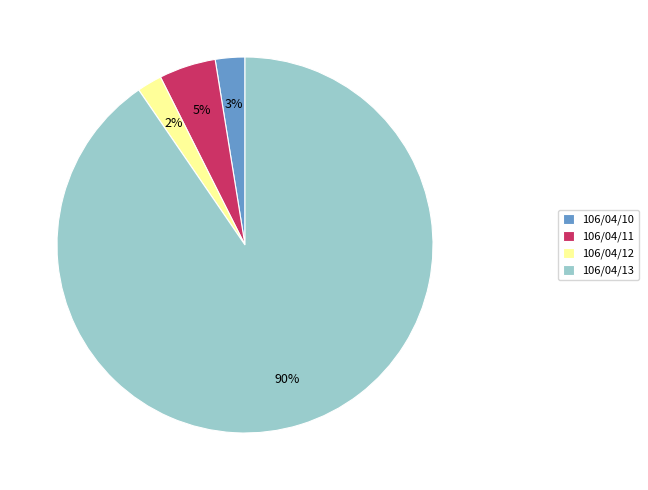

To the nearest percent, what is the difference between the largest and smallest slice percentages?

88%